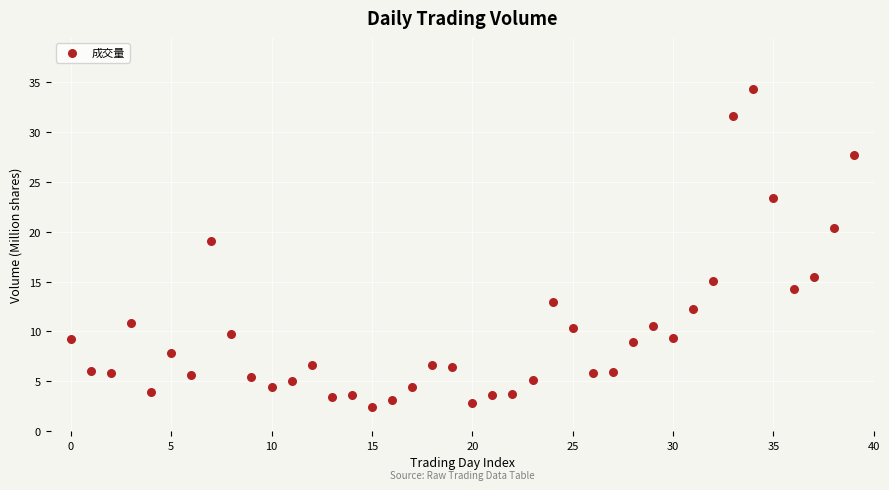

What Y value in the scatter plot is closest to 18?

19.0